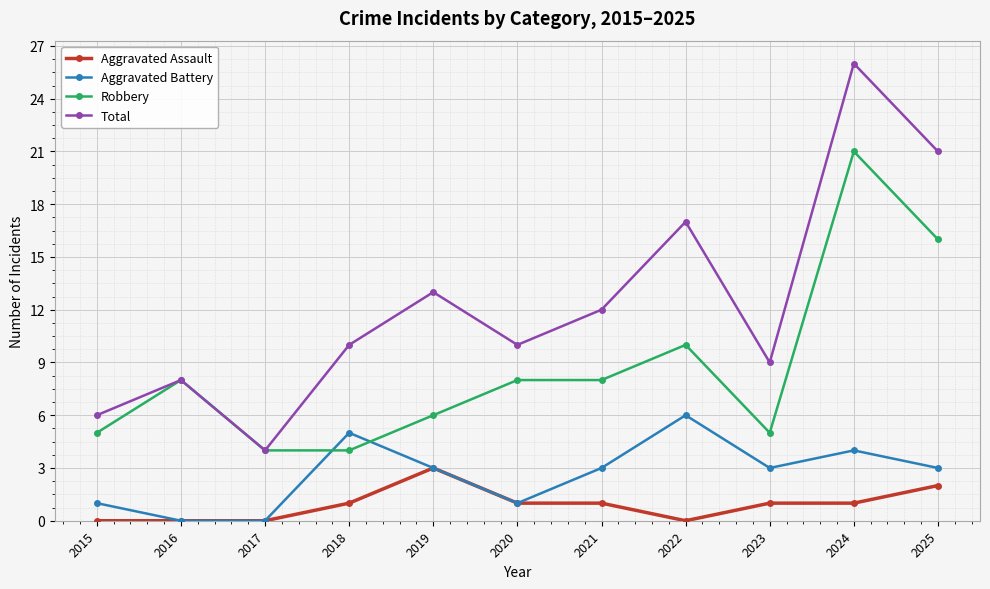

At which category is the sum across all series the highest?

2024